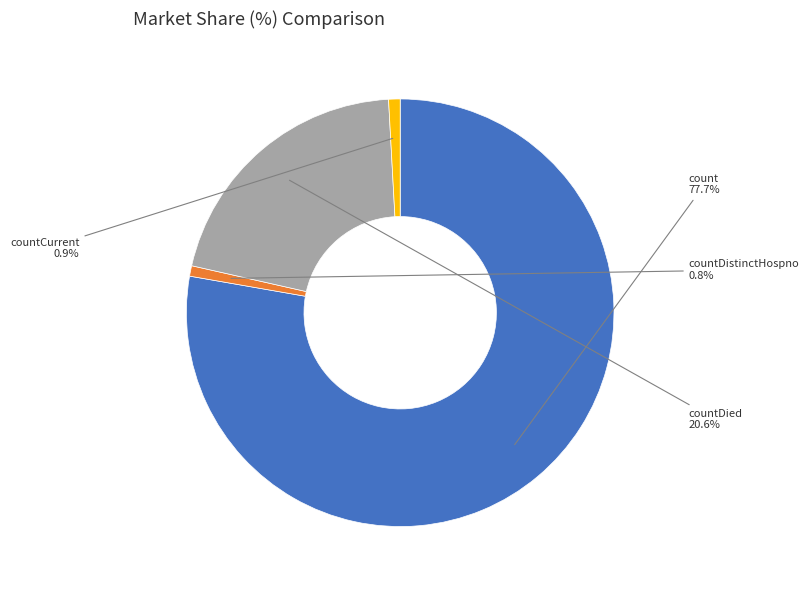

Approximately how many times larger is the value at count compared to countDied?

3.8